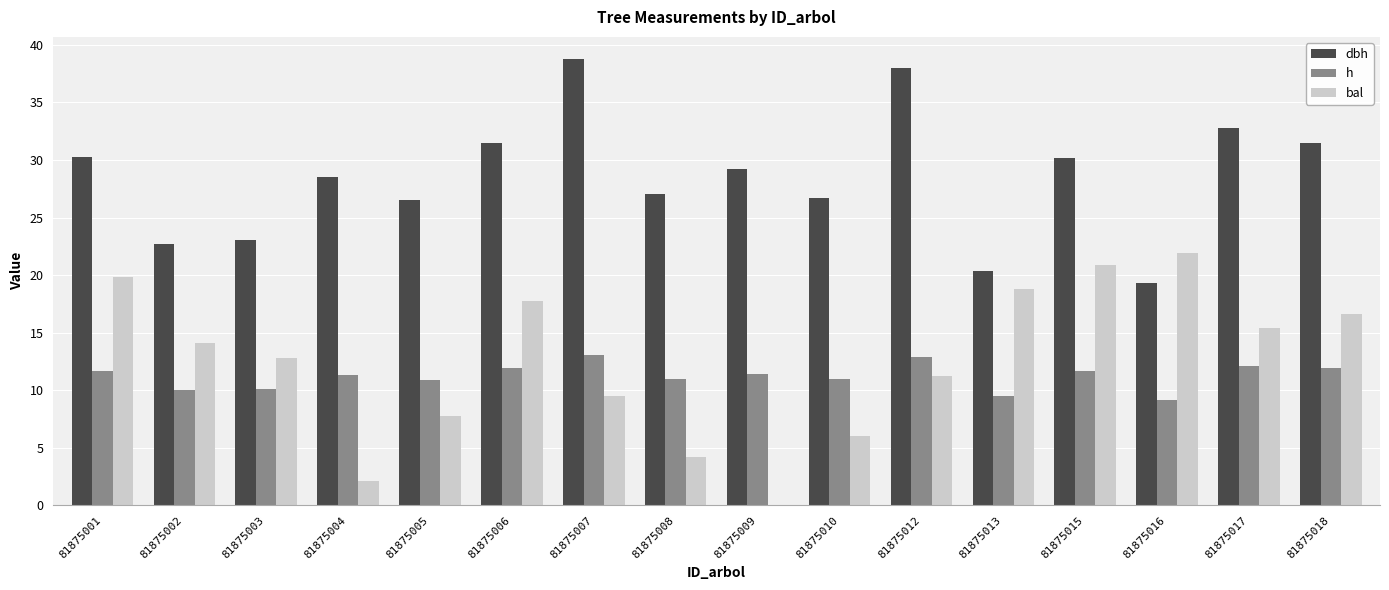

What is the total value across all series at 81875017?

60.4